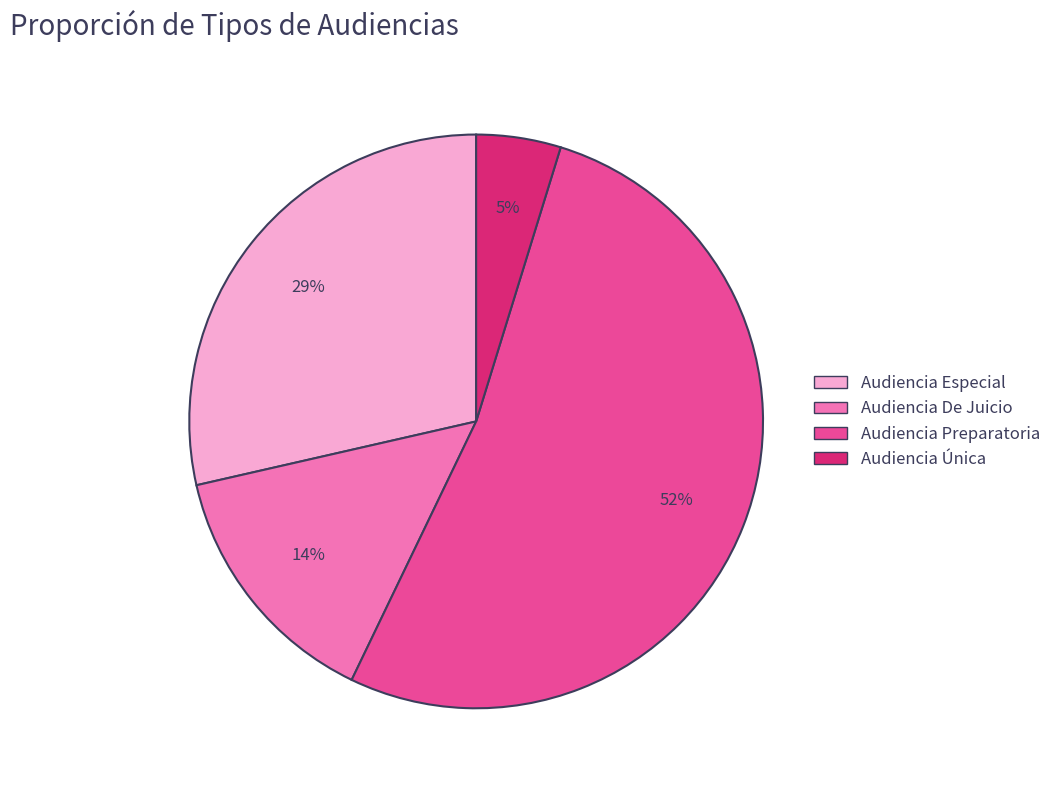

Approximately how many times larger is the value at Audiencia Preparatoria compared to Audiencia Especial?

1.8